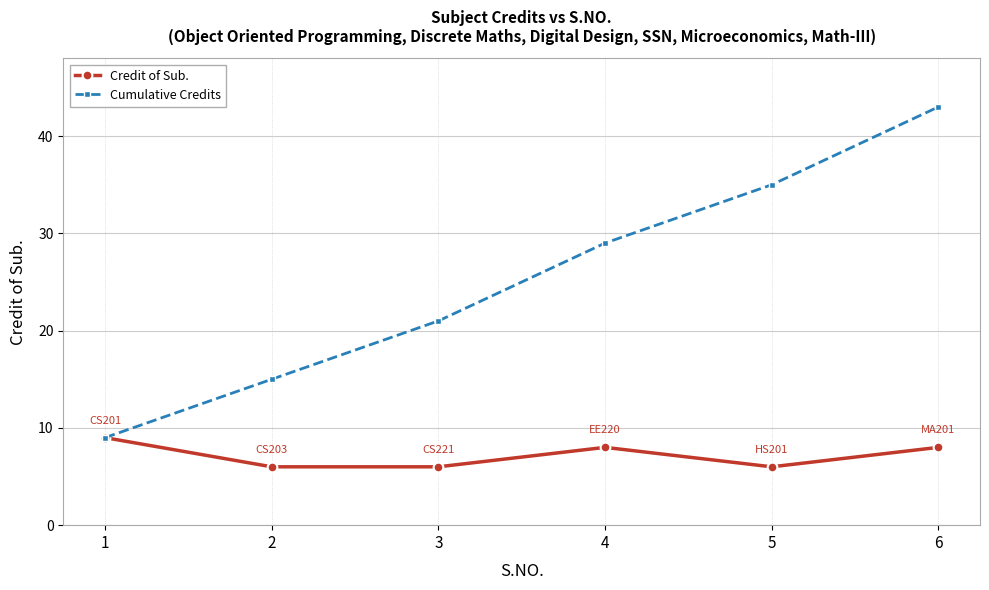

At how many categories does at least one series exceed 24?

3